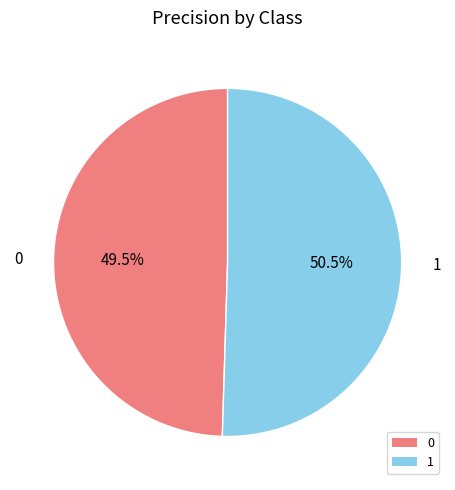

Rank the categories by value from highest to lowest.

1, 0